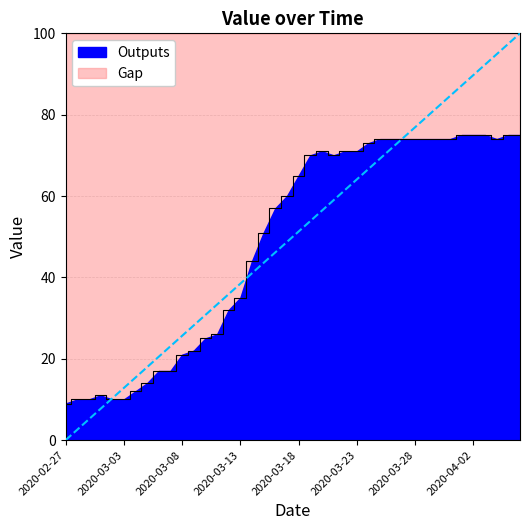

How many interior local peaks (higher than both neighbors) does the data have?

2